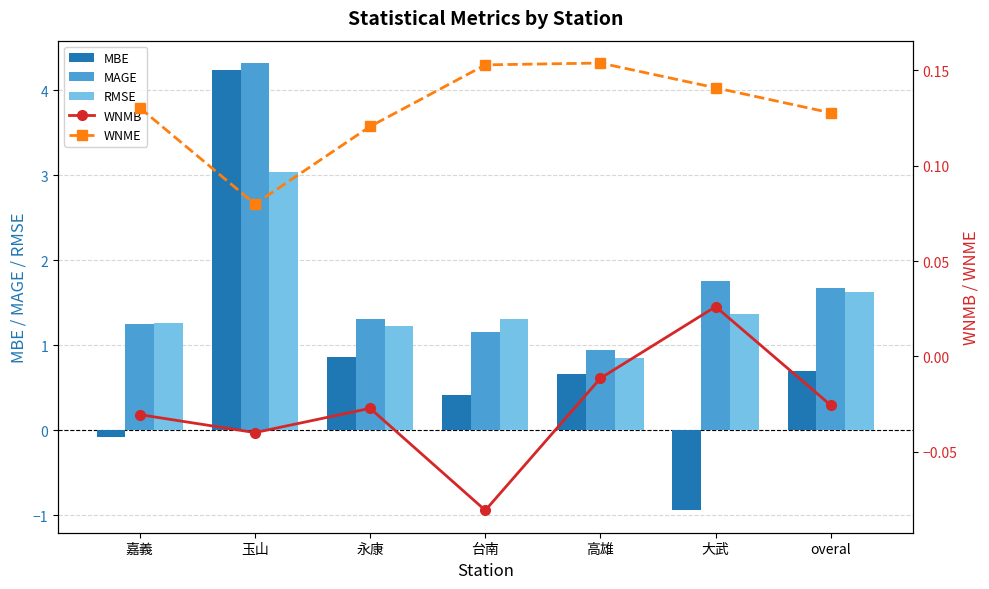

The MBE series shows -0.9 at 大武. True or false?

True